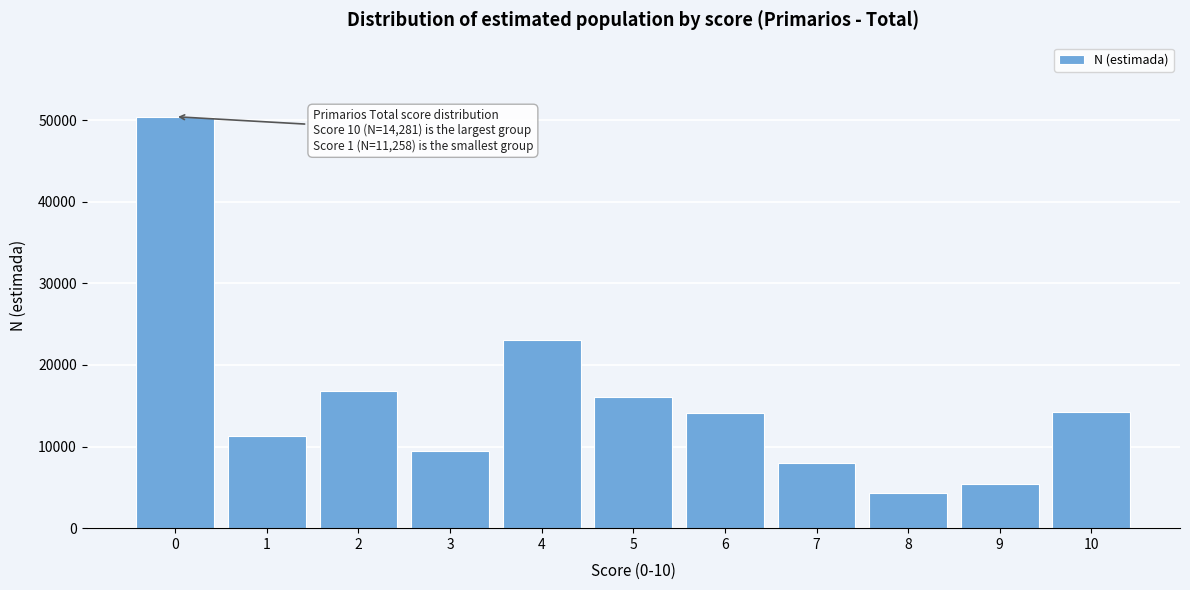

What is the approximate value at 10?

14281